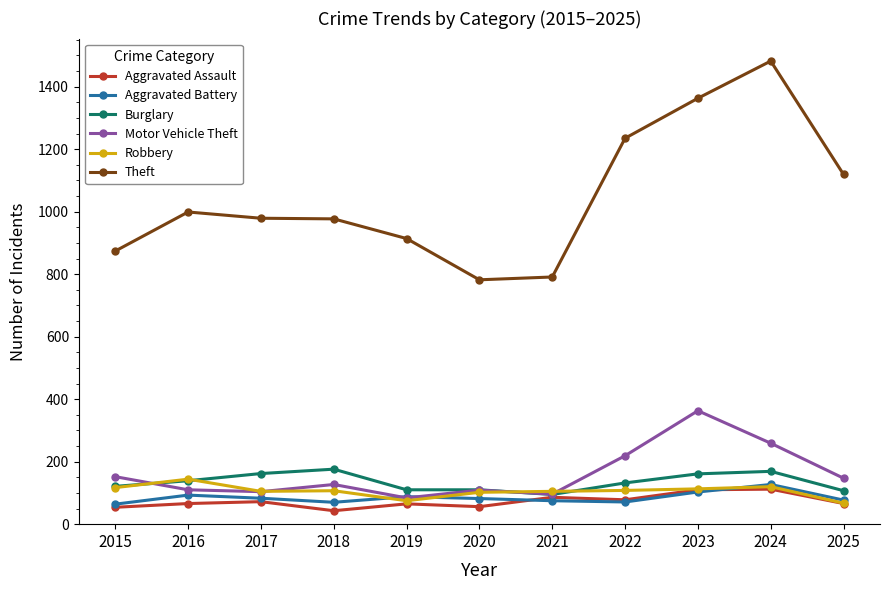

True or false: Aggravated Battery and Theft intersect in this chart.

False